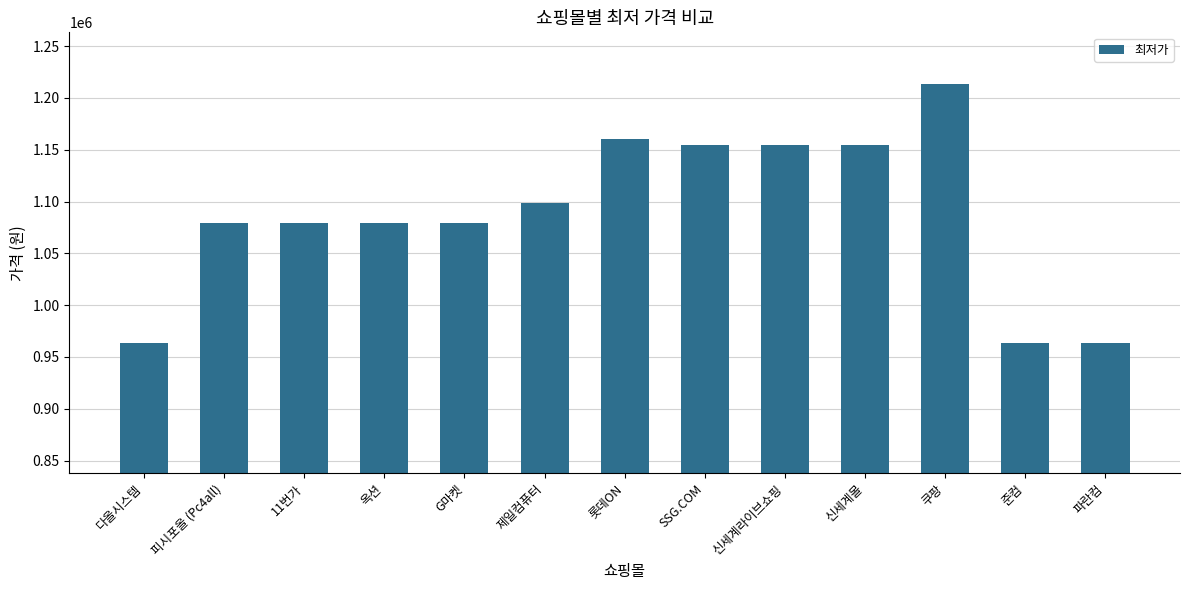

How many bars are there in total?

13